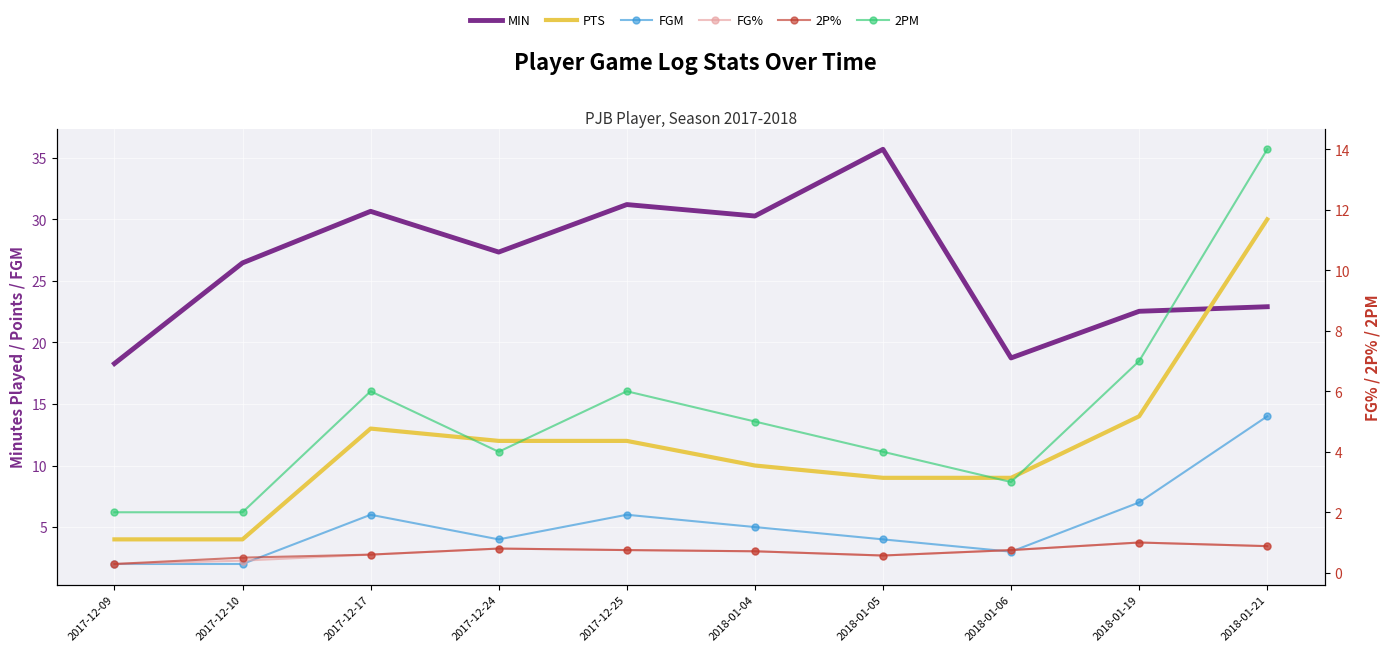

Count the number of categories in the chart.

10